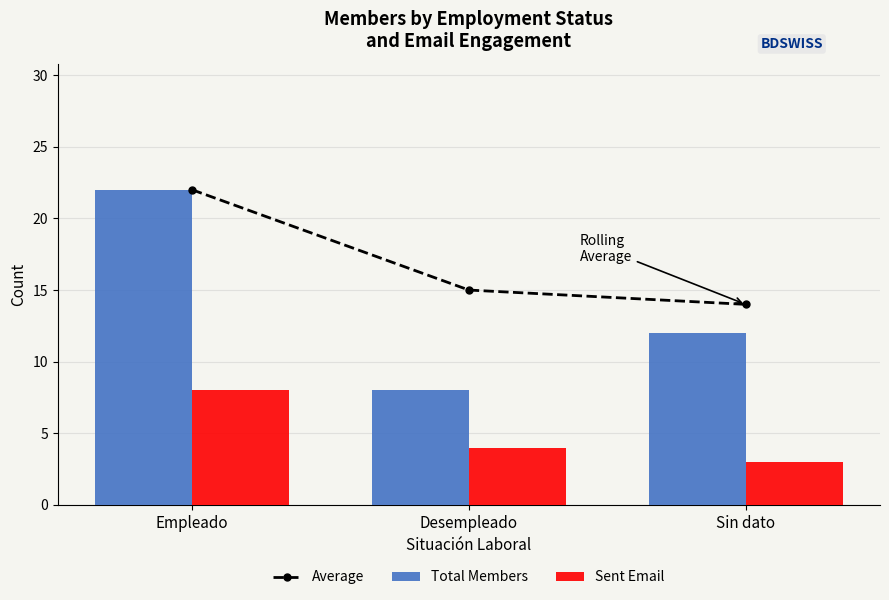

Between Empleado and Desempleado, which series saw the biggest shift?

Total Members